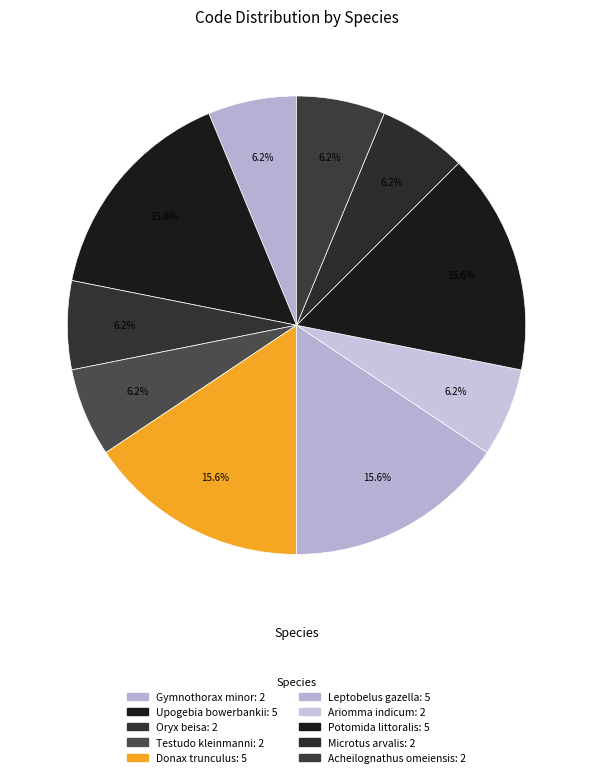

How much of the chart is everything except Upogebia bowerbankii?

84.4%